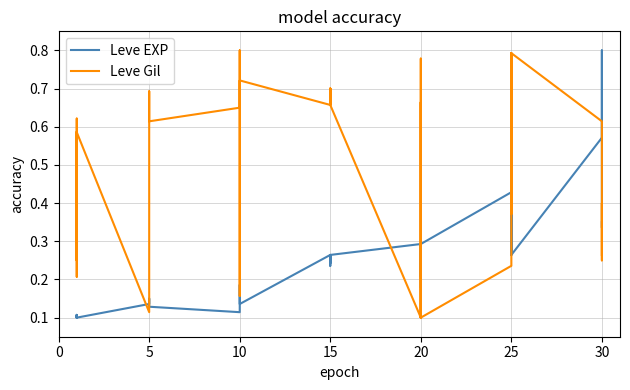

Reading right to left, extract all data points from this chart.

Leve EXP: 0.3	0.3	0.8	0.6	0.3	0.3	0.4	0.3	0.3	0.4	0.3	0.2	0.3	0.3	0.2	0.3	0.3	0.2	0.2	0.3	0.2	0.3	0.1	0.1	0.2	0.2	0.2	0.1	0.1	0.1	0.1	0.1	0.1	0.1	0.1	0.1	0.1	0.1	0.1	0.1
Leve Gil: 0.3	0.4	0.2	0.6	0.8	0.4	0.5	0.8	0.4	0.2	0.1	0.8	0.1	0.1	0.7	0.1	0.7	0.7	0.7	0.7	0.7	0.7	0.7	0.7	0.2	0.8	0.8	0.6	0.6	0.7	0.7	0.4	0.1	0.1	0.6	0.6	0.2	0.6	0.2	0.6